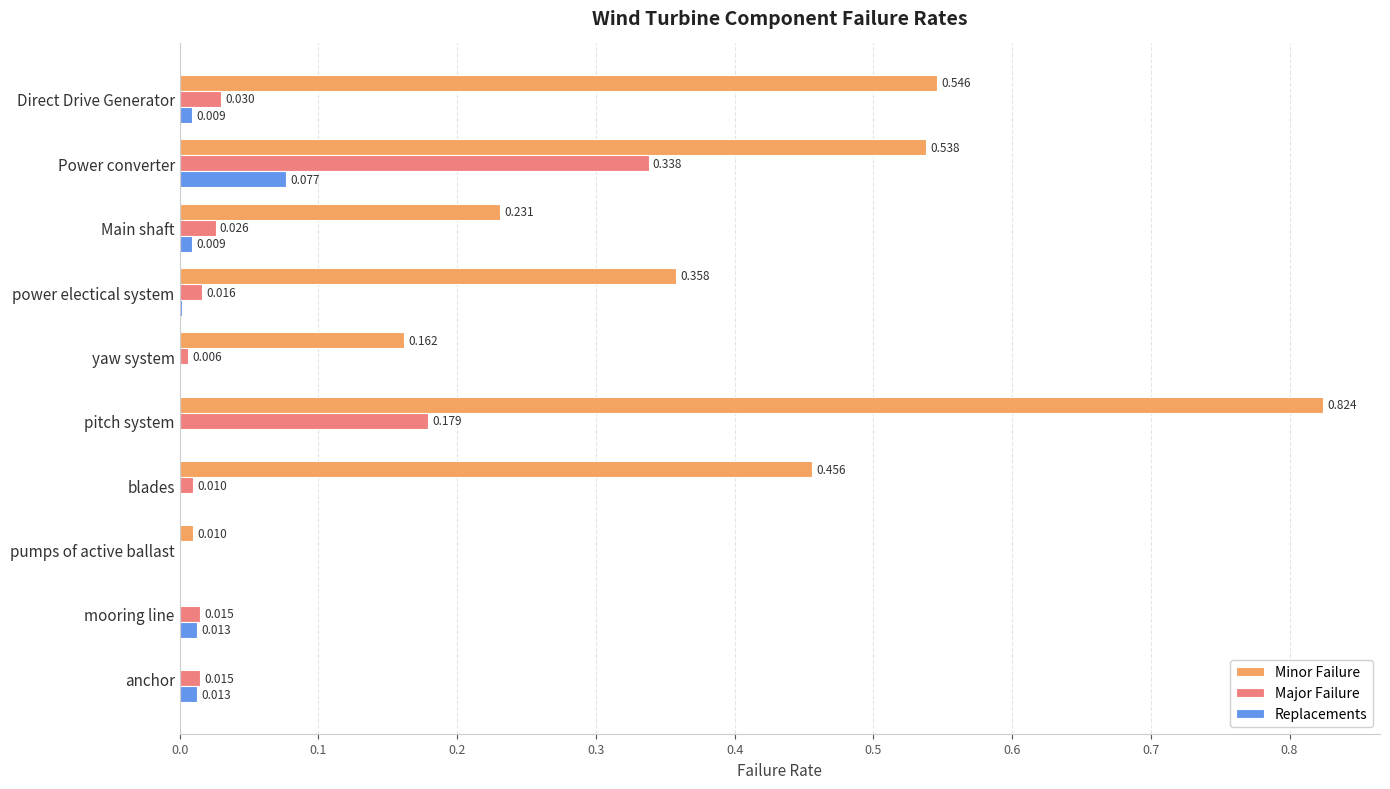

At which label does Major Failure reach its peak?

Power converter